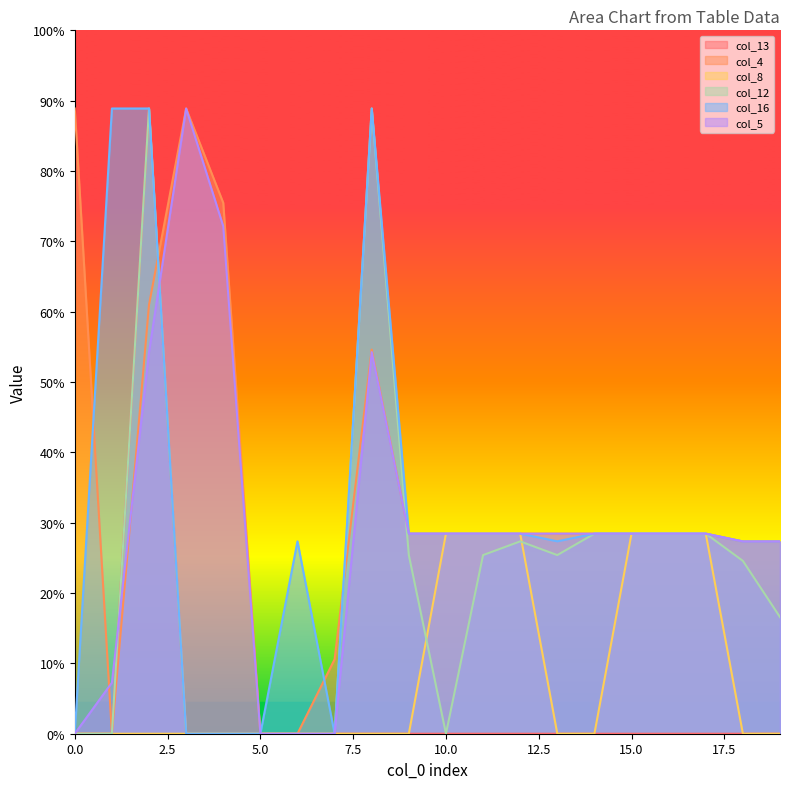

Between 4 and 18, which series saw the biggest shift?

col_4